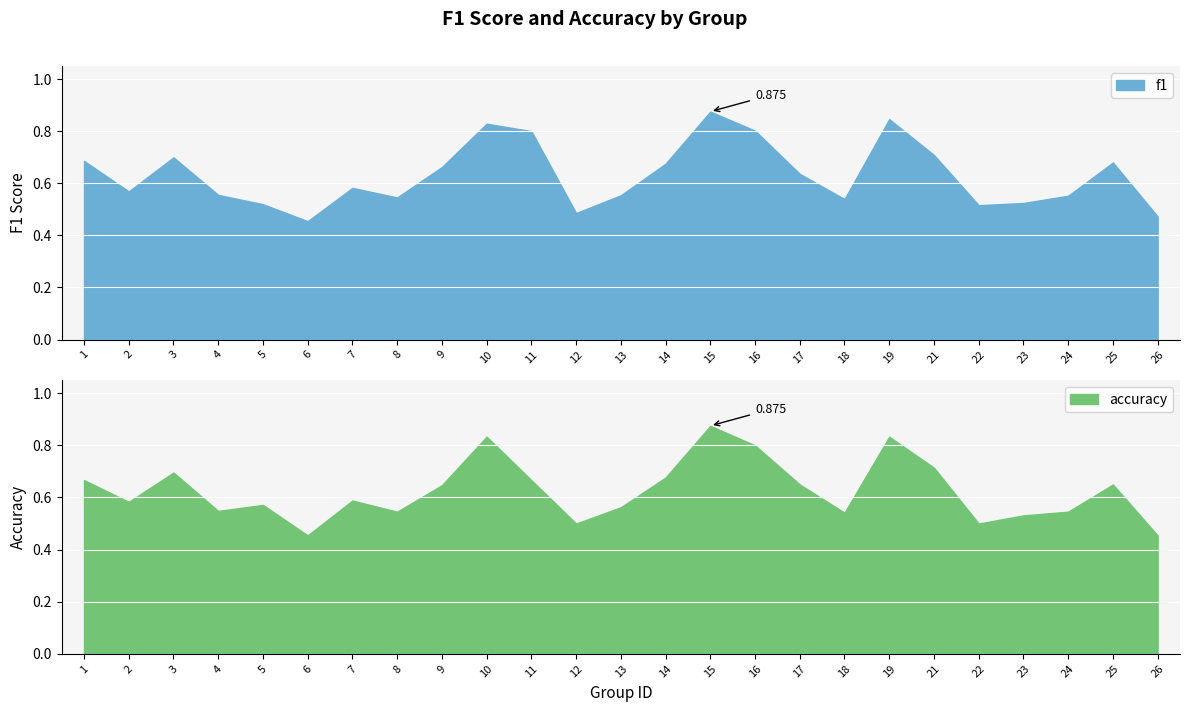

What is the smallest value displayed?

0.5